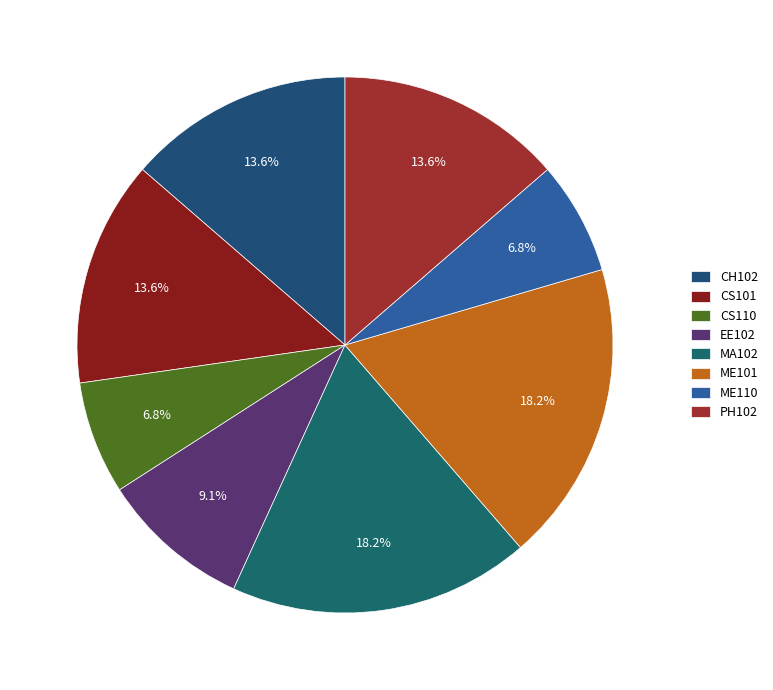

How many slices are in this pie chart?

8